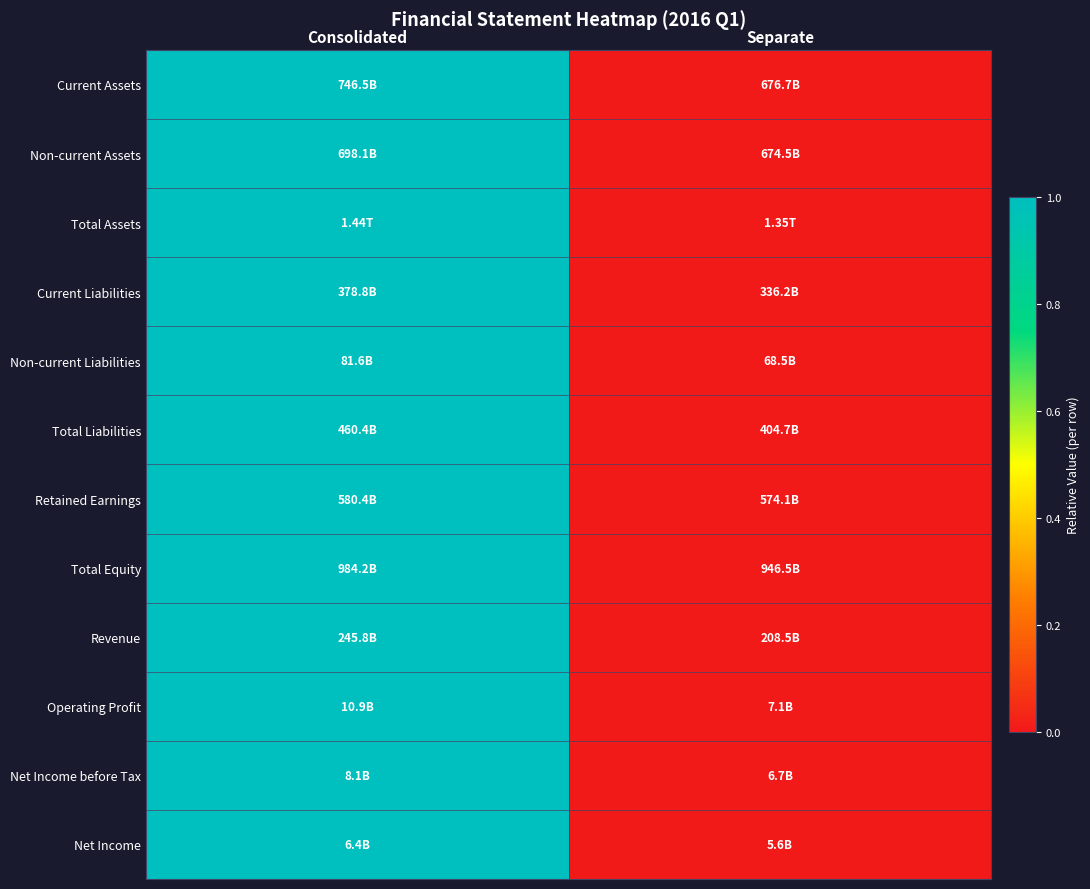

Between Consolidated and Separate, which is larger?

Consolidated